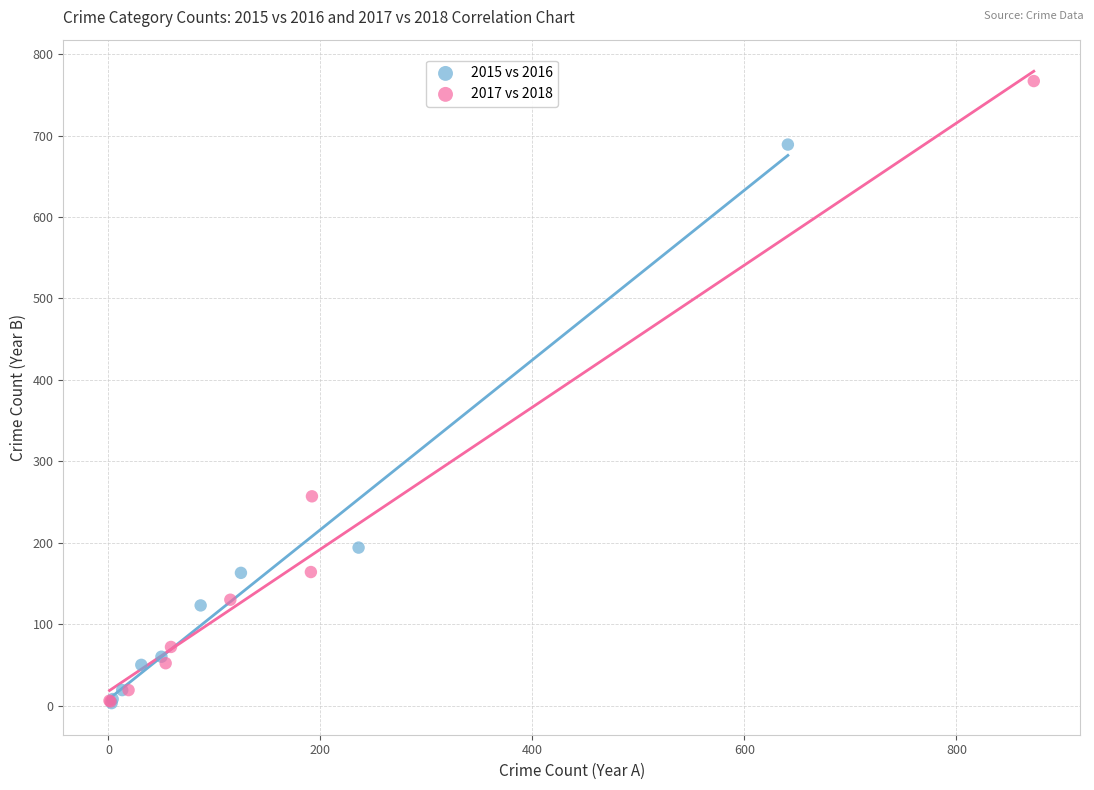

Which series reaches the maximum Y coordinate?

2017 vs 2018